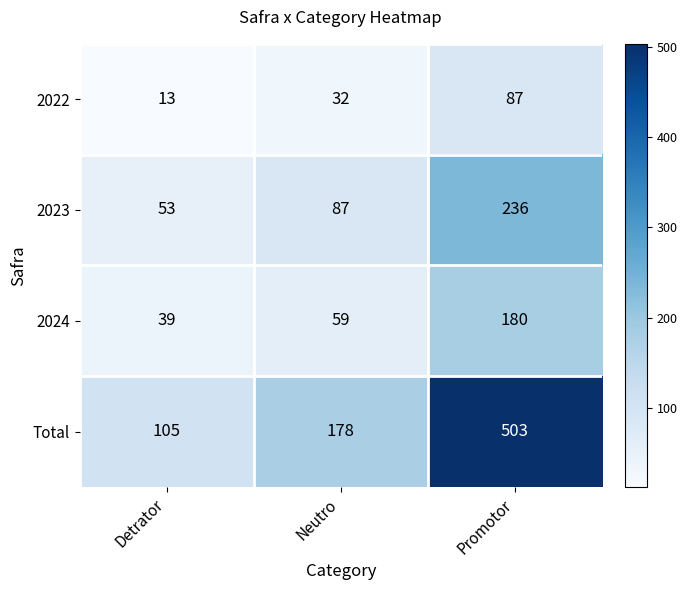

What is the difference between the highest and lowest values at Promotor?

416